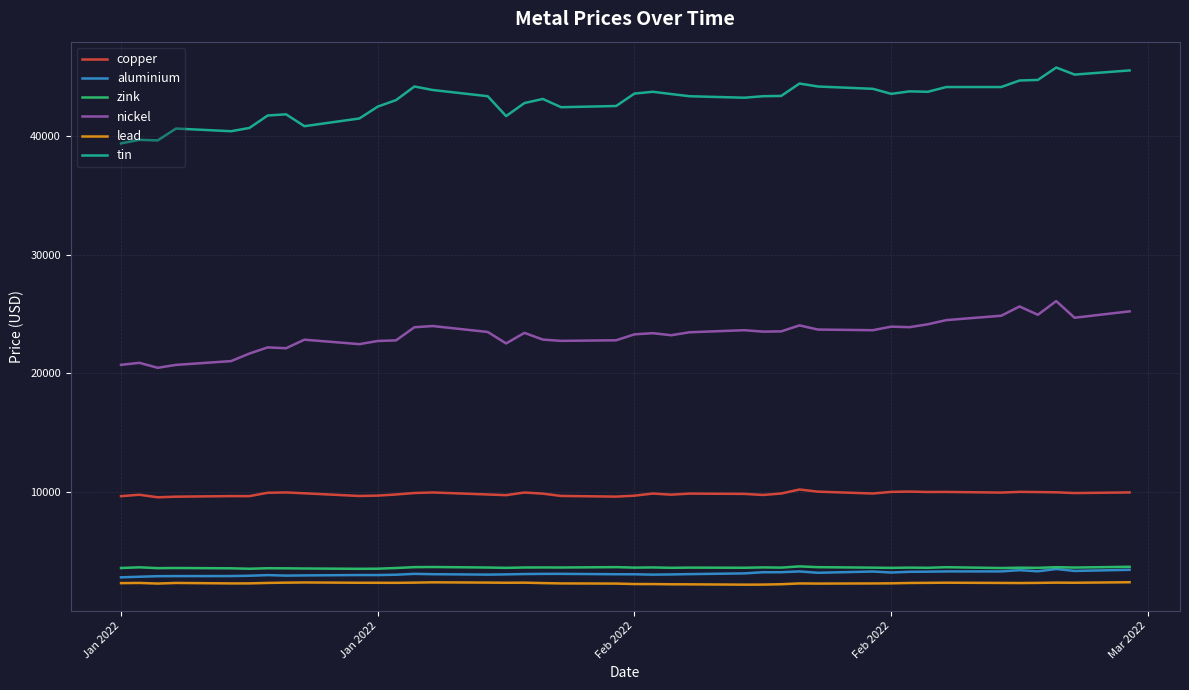

True or false: nickel and zink intersect in this chart.

False